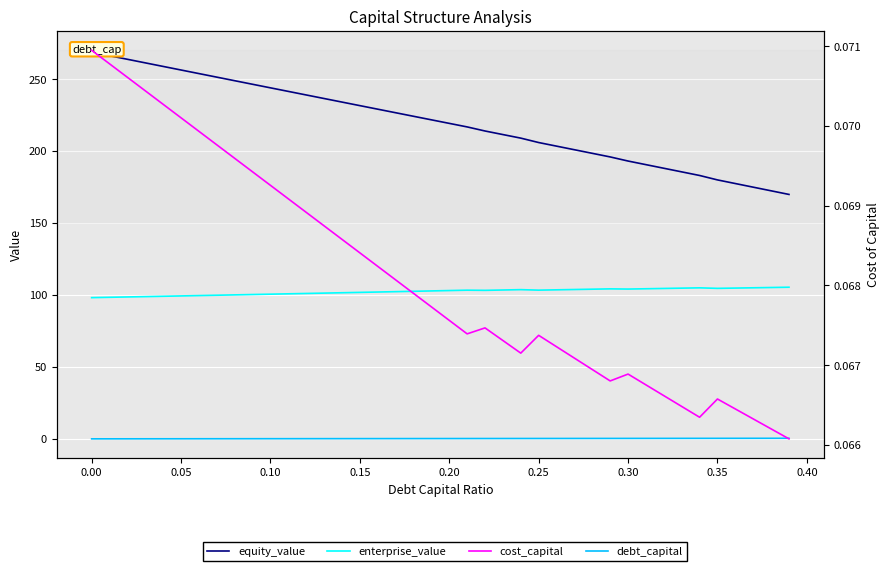

How many categories are shown in the chart?

40